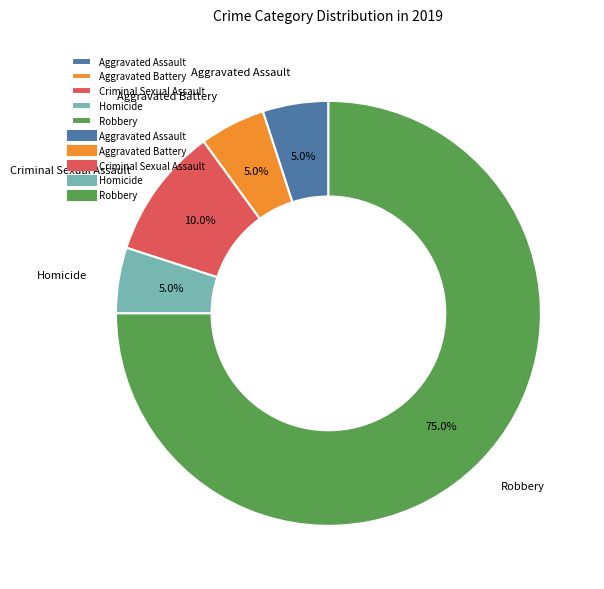

To the nearest percent, what is the average slice percentage?

20%